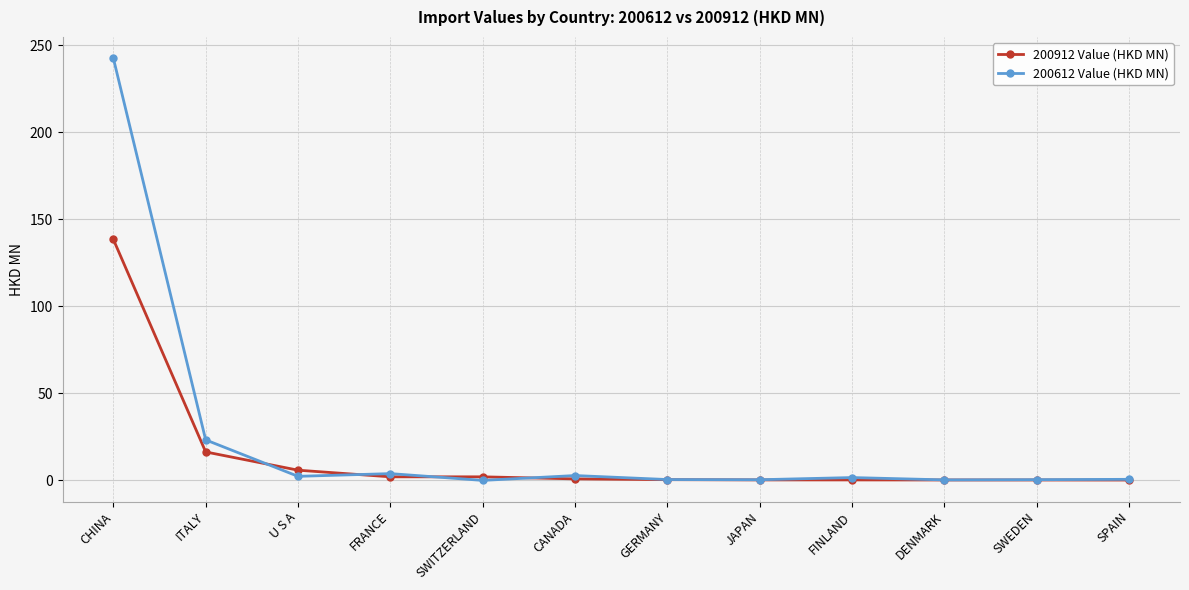

Rank the series by their maximum value, from highest to lowest.

200612 Value (HKD MN), 200912 Value (HKD MN)